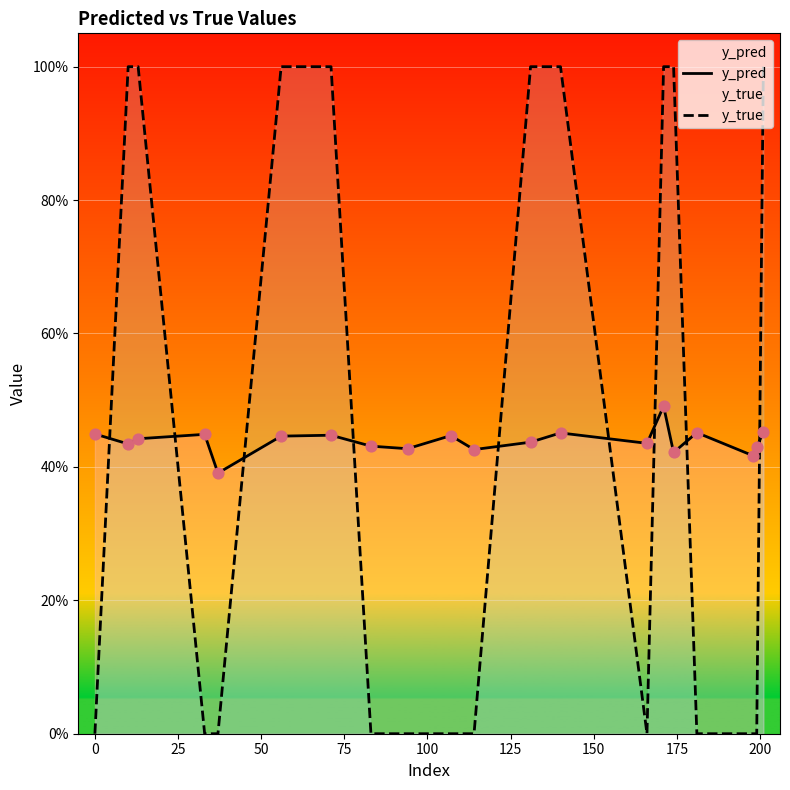

What is the total value across all series at 175?

0.4